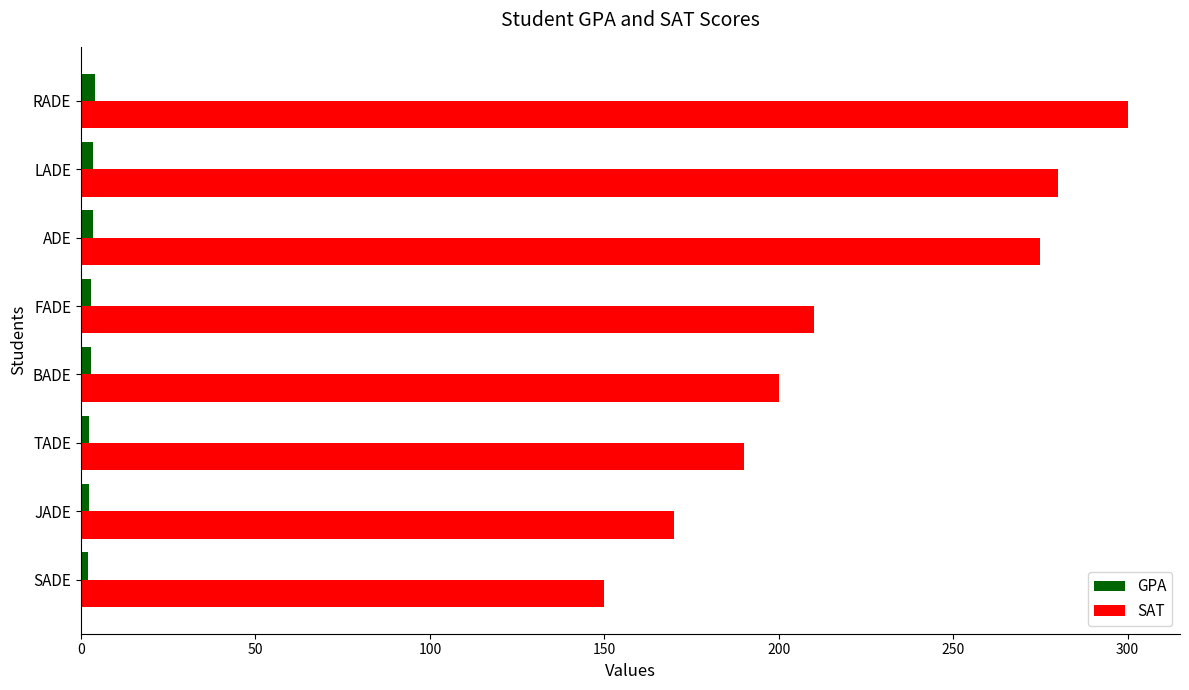

The value of SAT at SADE is 217.3. True or false?

False